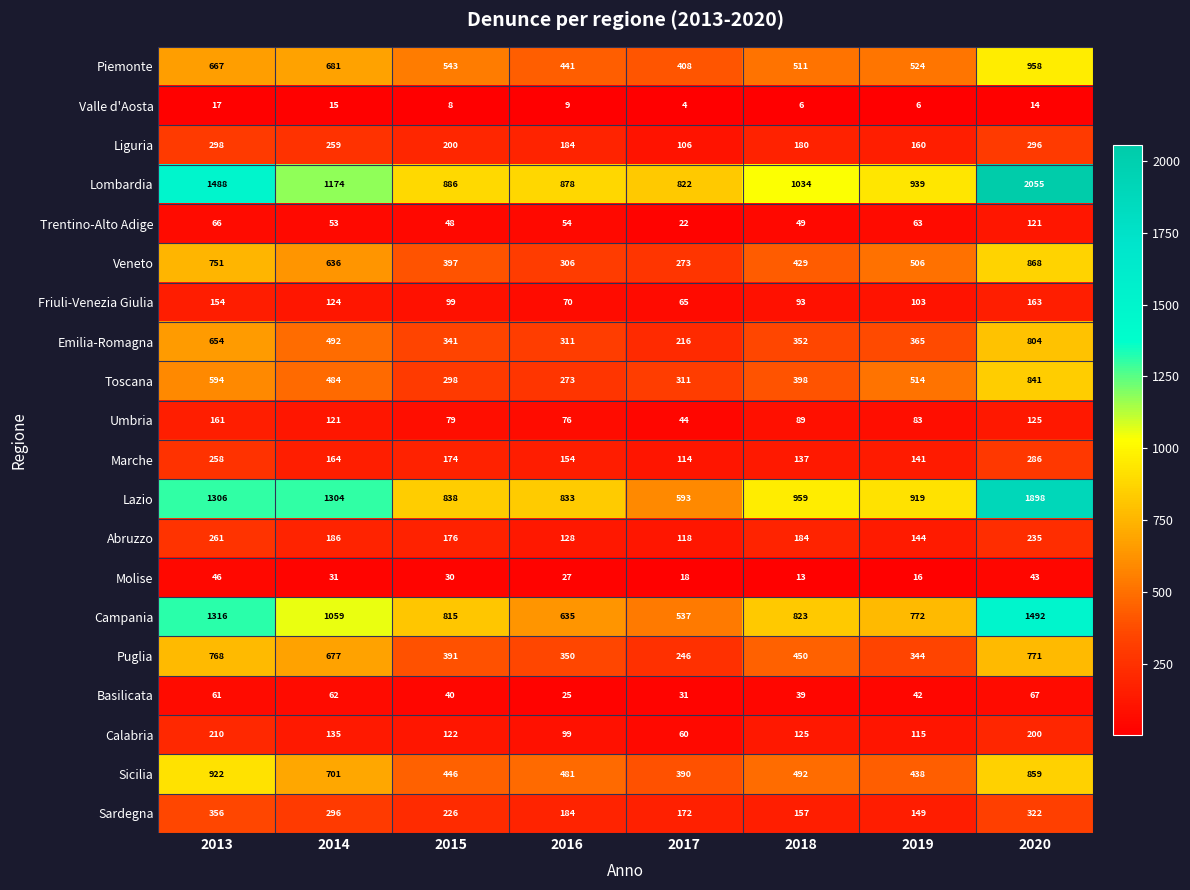

What is the total value across all series at 2017?

4550